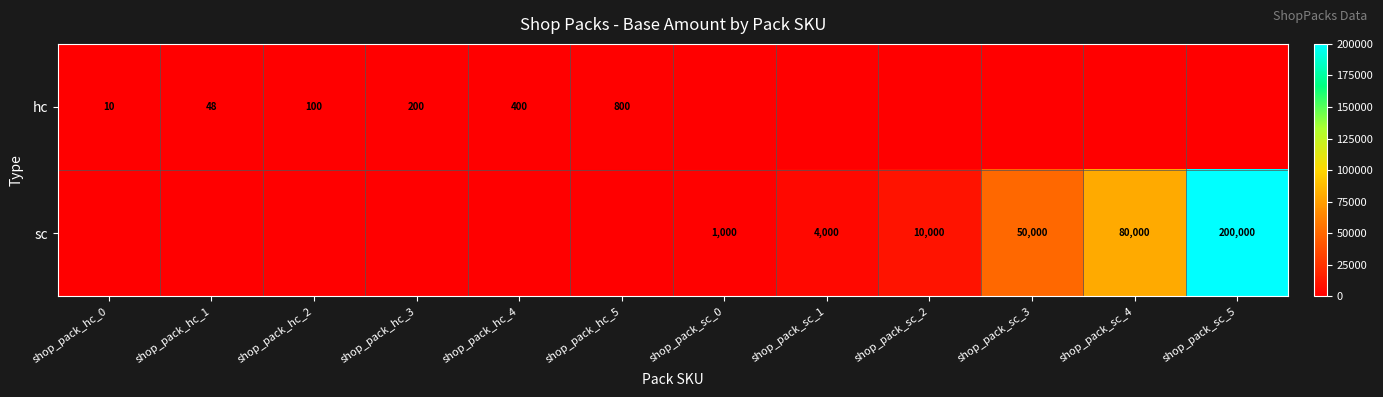

The value of sc at shop_pack_sc_5 is 200000. True or false?

True